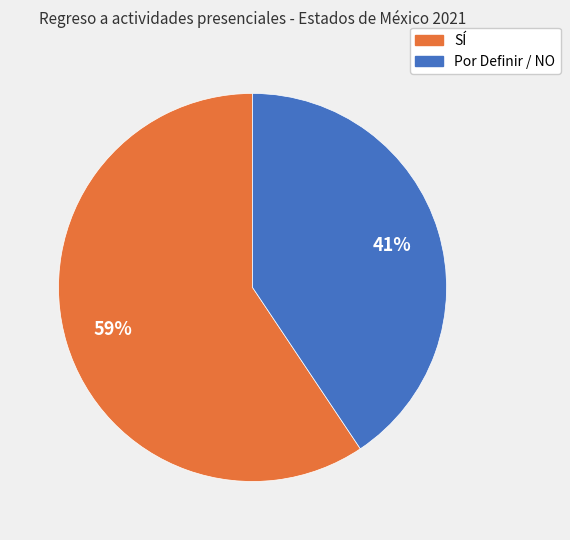

Does any single category account for the majority?

Yes